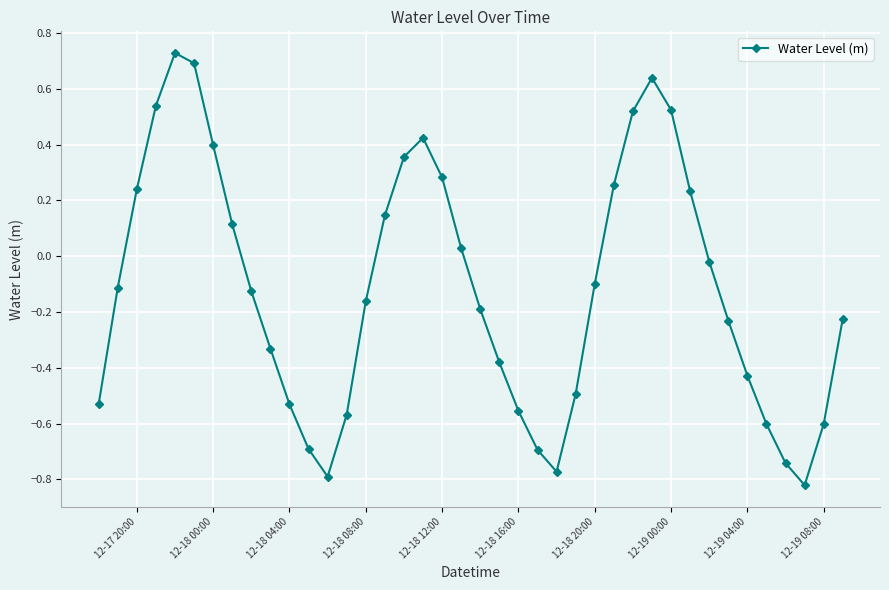

What is the difference between the maximum and minimum values?

1.6